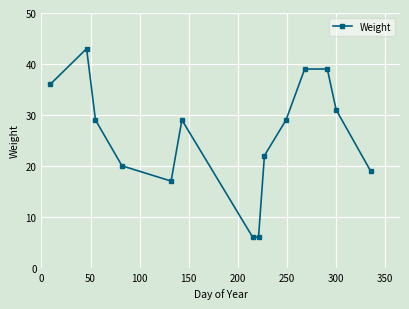

How many data points does each series have?

14